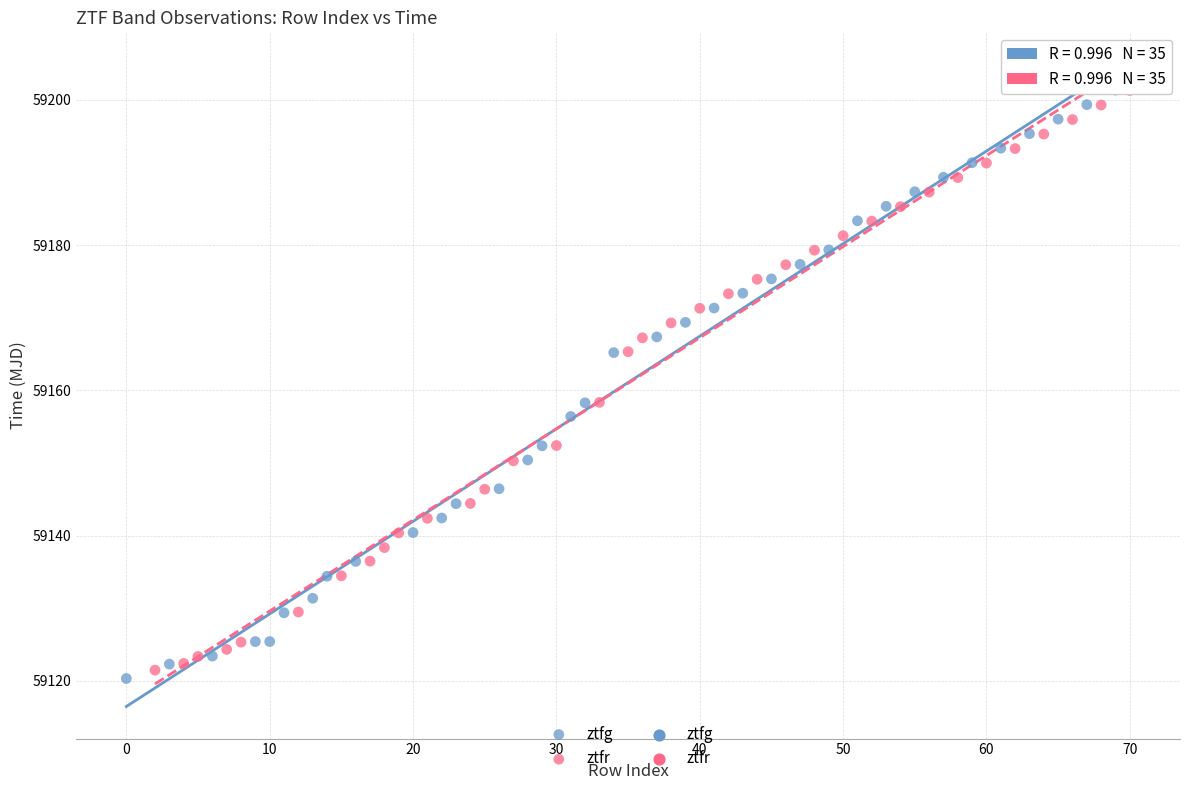

Which series has the largest Y range (max minus min)?

ztfg